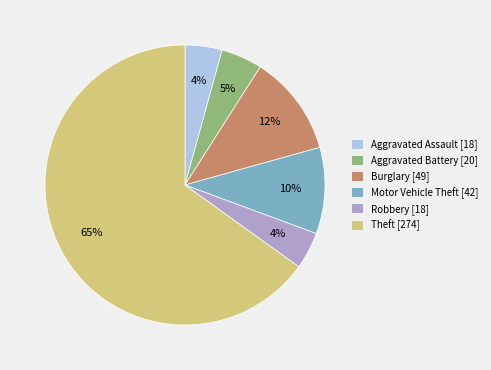

Which has a higher value, Aggravated Assault [18] or Theft [274]?

Theft [274]